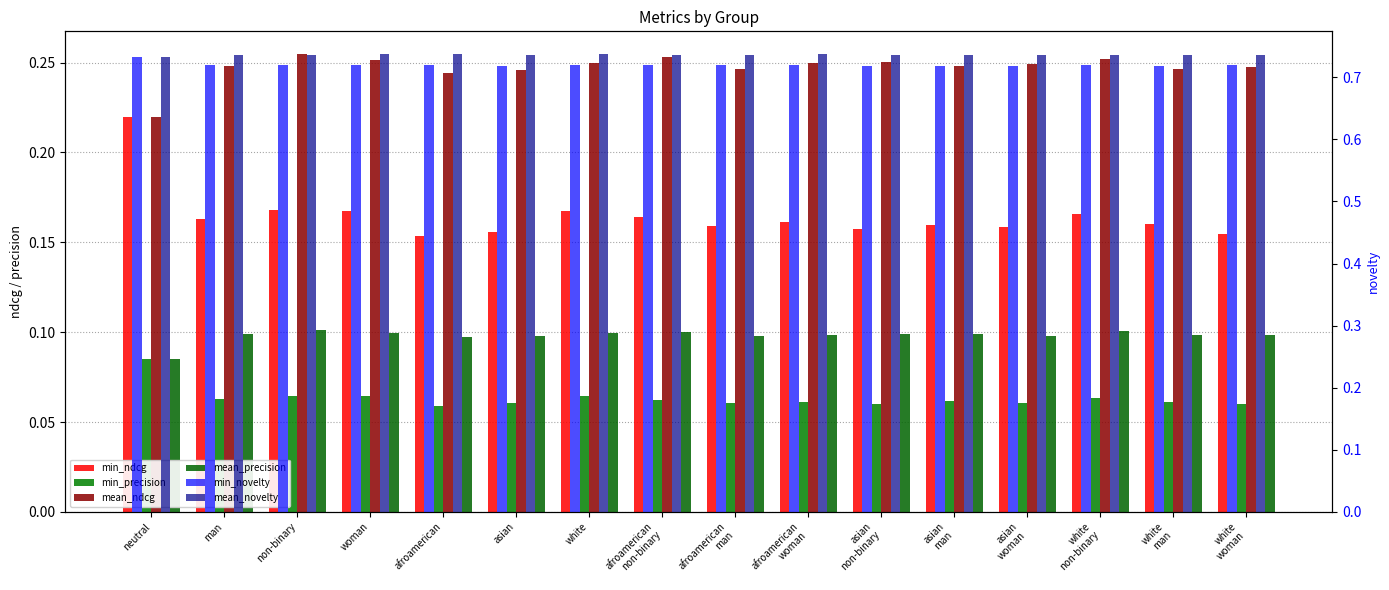

Reading left to right, extract all data points from this chart.

min_ndcg: 0.2	0.2	0.2	0.2	0.2	0.2	0.2	0.2	0.2	0.2	0.2	0.2	0.2	0.2	0.2	0.2
min_precision: 0.1	0.1	0.1	0.1	0.1	0.1	0.1	0.1	0.1	0.1	0.1	0.1	0.1	0.1	0.1	0.1
mean_ndcg: 0.2	0.2	0.3	0.3	0.2	0.2	0.2	0.3	0.2	0.2	0.3	0.2	0.2	0.3	0.2	0.2
mean_precision: 0.1	0.1	0.1	0.1	0.1	0.1	0.1	0.1	0.1	0.1	0.1	0.1	0.1	0.1	0.1	0.1
min_novelty: 0.7	0.7	0.7	0.7	0.7	0.7	0.7	0.7	0.7	0.7	0.7	0.7	0.7	0.7	0.7	0.7
mean_novelty: 0.7	0.7	0.7	0.7	0.7	0.7	0.7	0.7	0.7	0.7	0.7	0.7	0.7	0.7	0.7	0.7